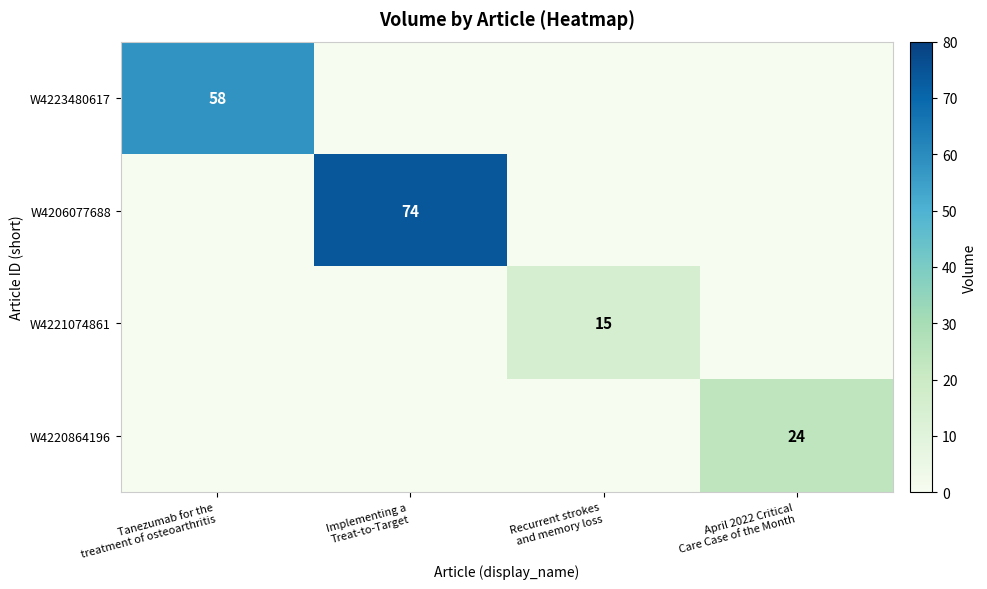

Reading right to left, extract all data points from this chart.

row_0: April 2022 Critical
Care Case of the Month=0	Recurrent strokes
and memory loss=0	Implementing a
Treat-to-Target=0	Tanezumab for the
treatment of osteoarthritis=58
row_1: April 2022 Critical
Care Case of the Month=0	Recurrent strokes
and memory loss=0	Implementing a
Treat-to-Target=74	Tanezumab for the
treatment of osteoarthritis=0
row_2: April 2022 Critical
Care Case of the Month=0	Recurrent strokes
and memory loss=15	Implementing a
Treat-to-Target=0	Tanezumab for the
treatment of osteoarthritis=0
row_3: April 2022 Critical
Care Case of the Month=24	Recurrent strokes
and memory loss=0	Implementing a
Treat-to-Target=0	Tanezumab for the
treatment of osteoarthritis=0